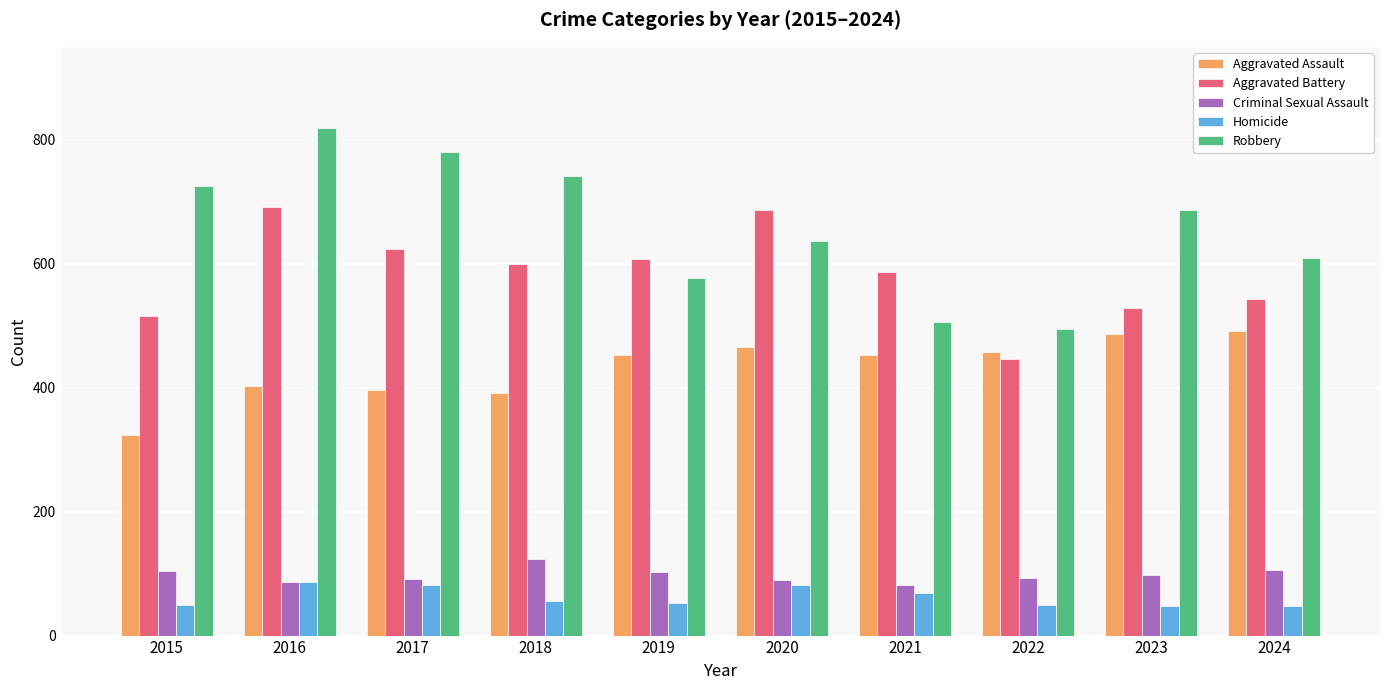

What is the difference between the second highest and second lowest values in the Aggravated Assault series?

94